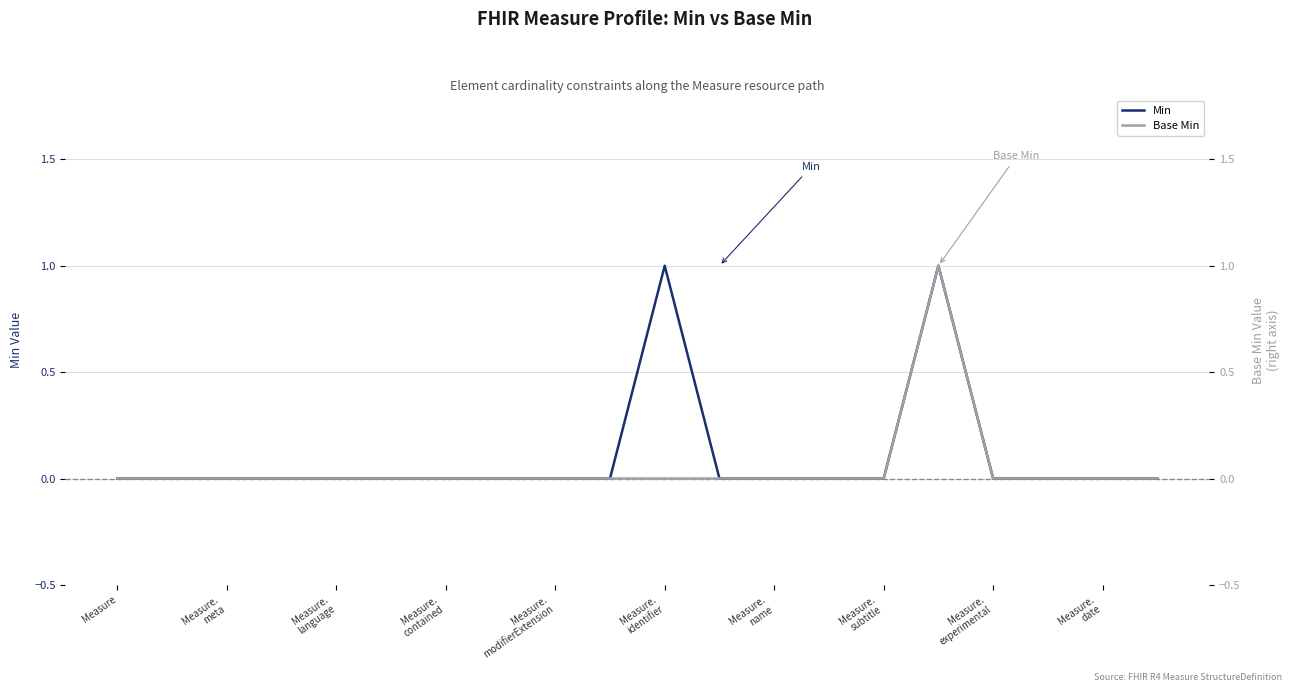

How many Min values are between 0 and 1?

20